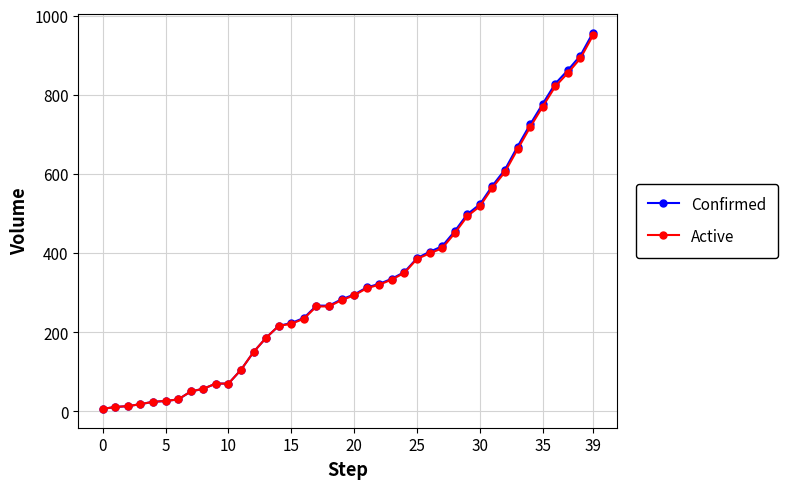

What is the highest value of the Active series?

950